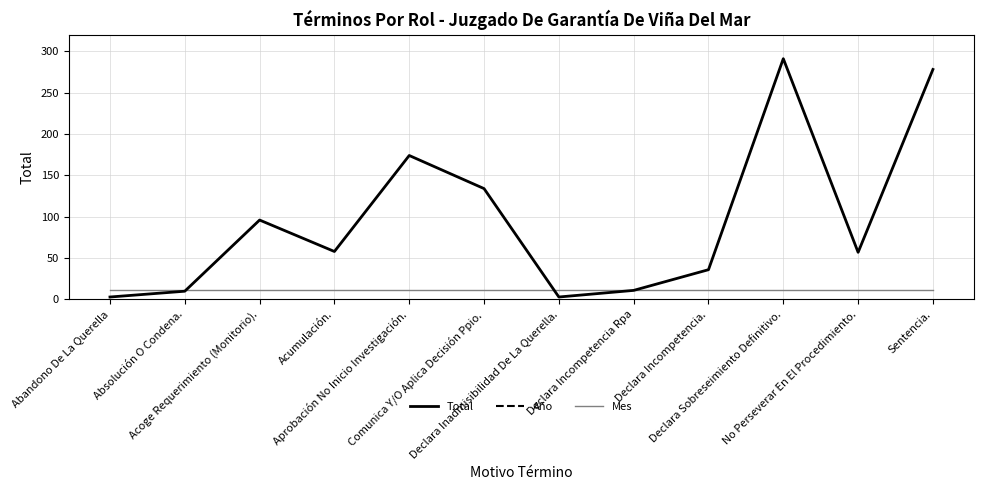

What is the highest value of the Mes series?

12